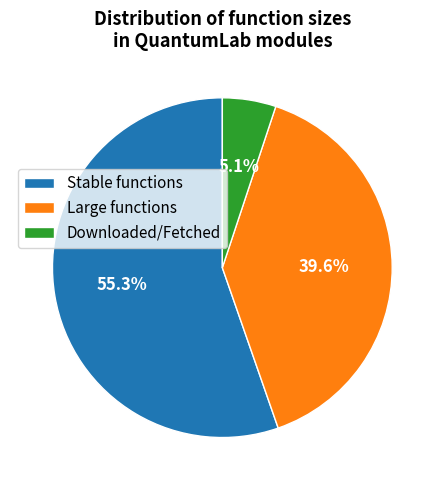

How many segments does this pie chart have?

3